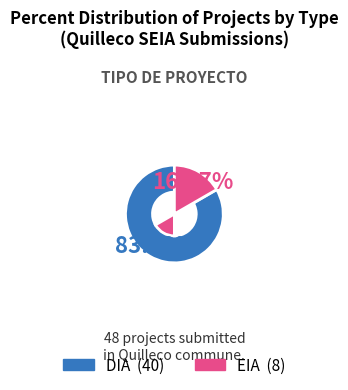

To the nearest percent, what portion does DIA represent?

83%